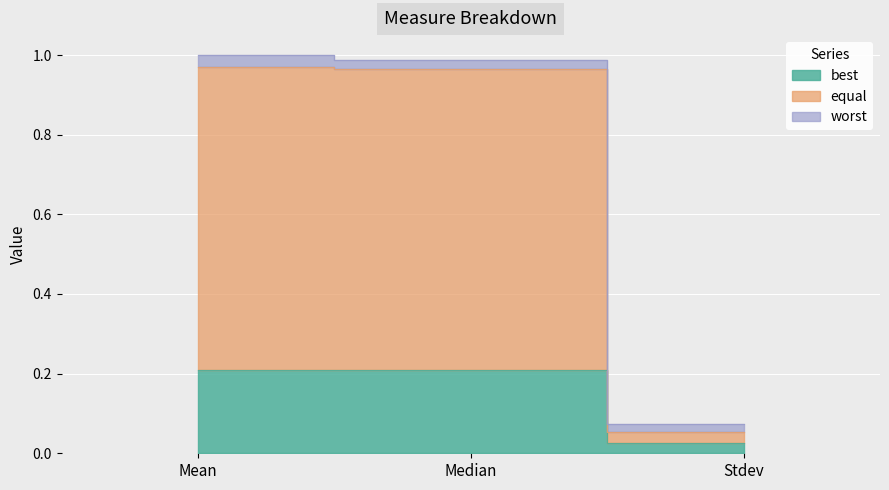

Between Stdev and Mean, which is larger?

Mean